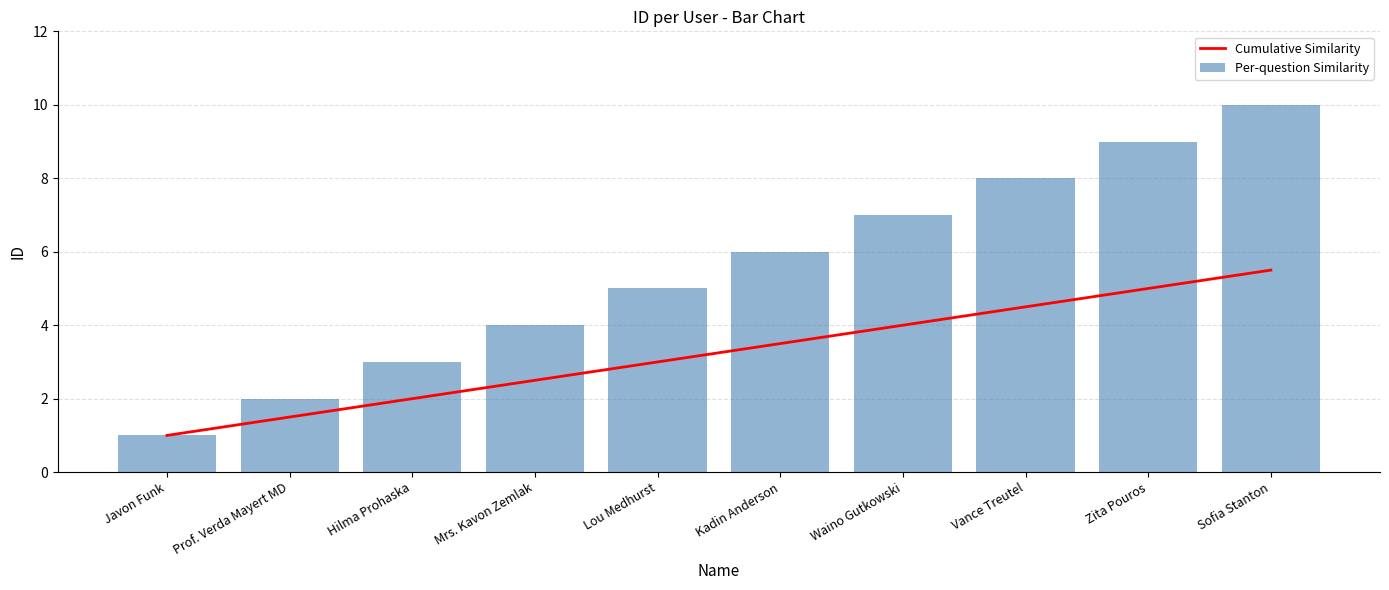

Is the value of Per-question Similarity at Vance Treutel greater than the value of Cumulative Similarity at Zita Pouros?

Yes